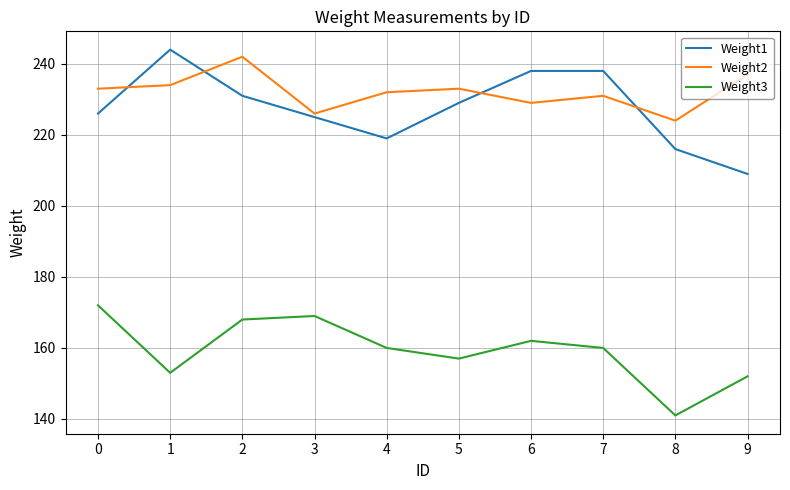

Is it true that Weight2 equals 234 at 1?

True